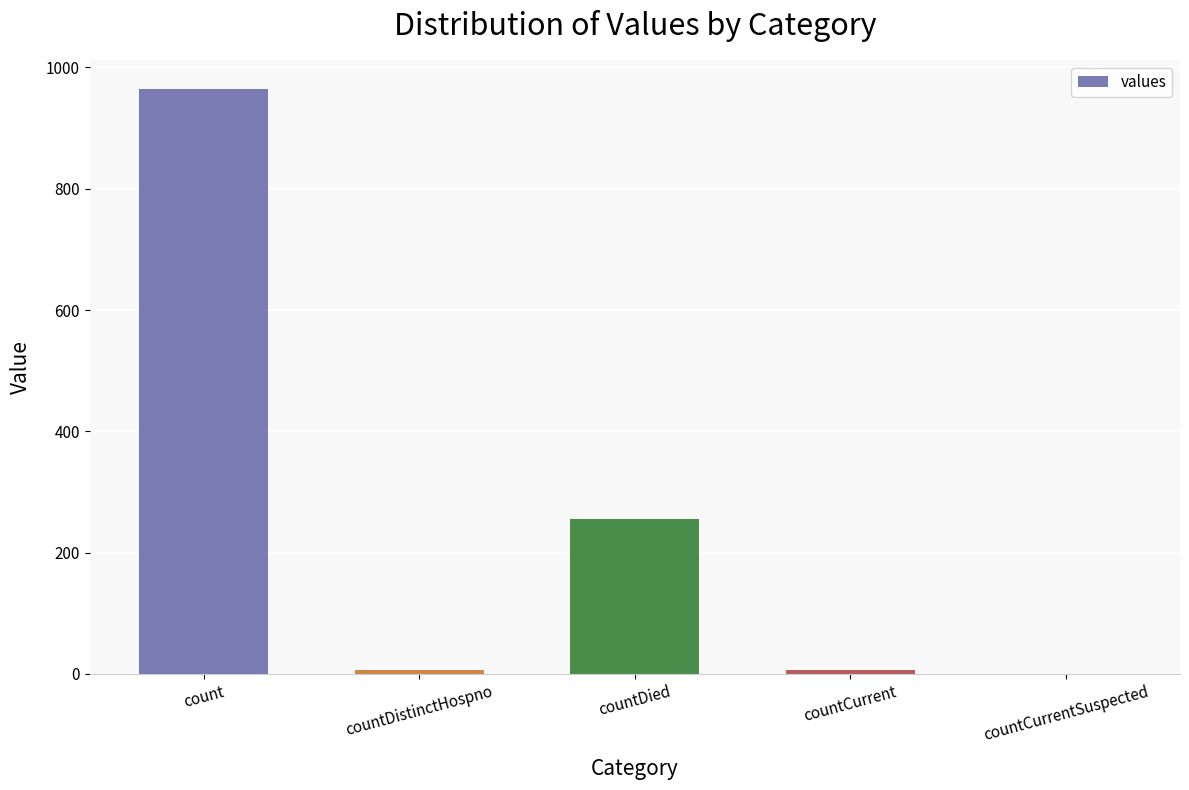

How many series are shown in this chart?

1